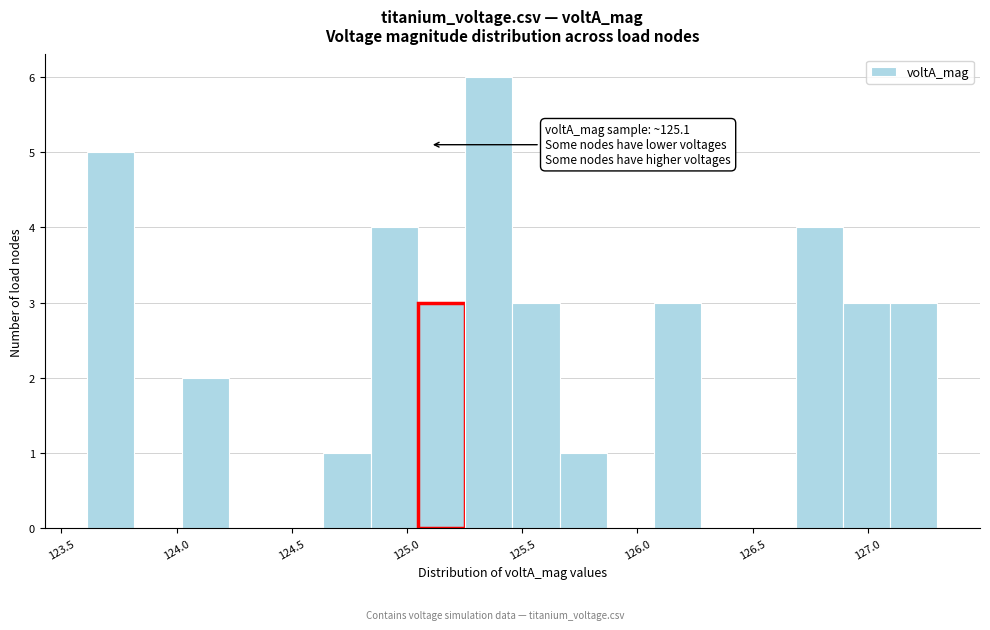

Which range on the x-axis has the tallest bar?

125.25 to 125.45